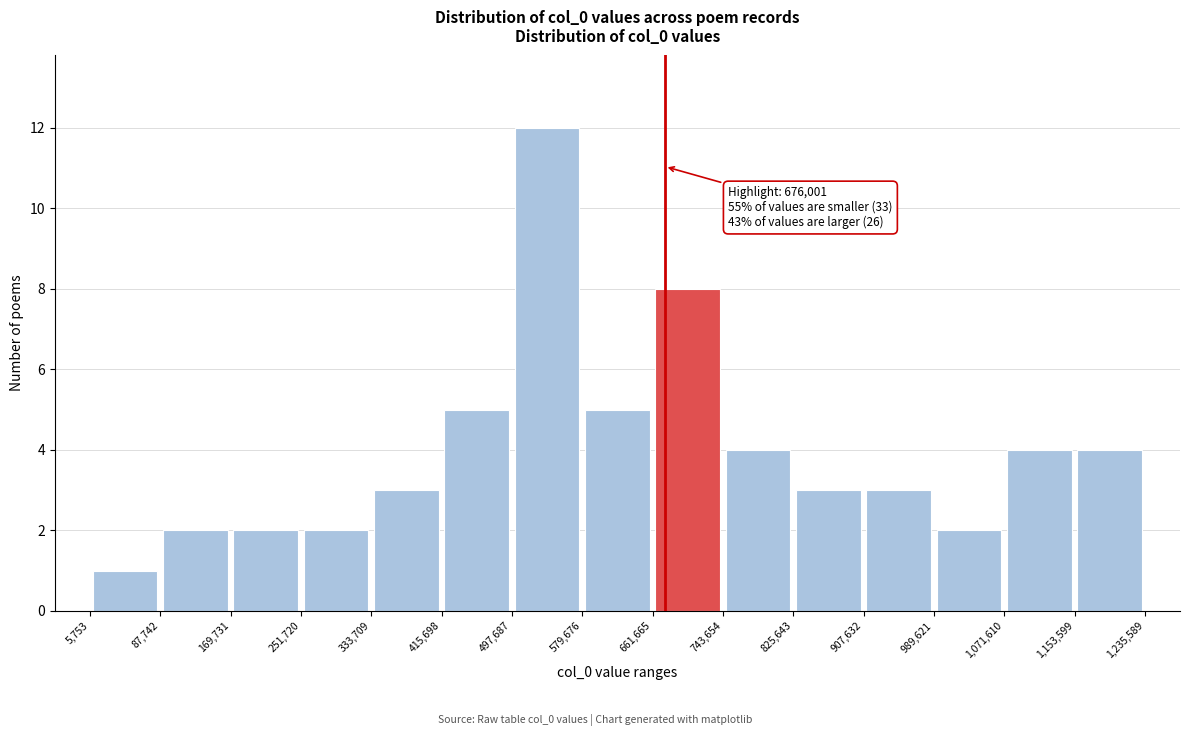

Over which range of the x-axis is the bar tallest?

497,687 to 579,676